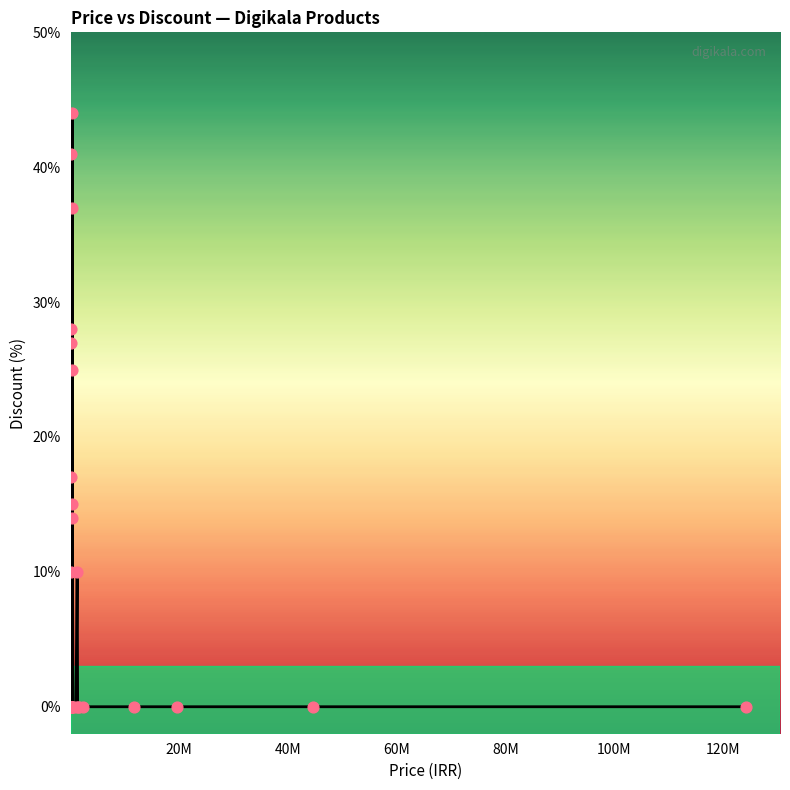

What is the maximum value shown in the chart?

44